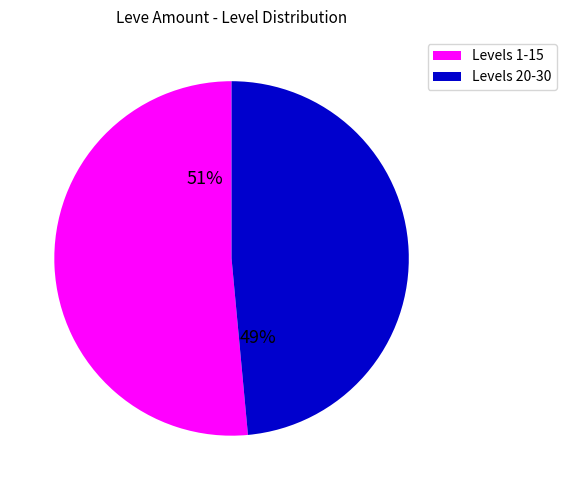

To the nearest percent, what is the average slice percentage?

50%